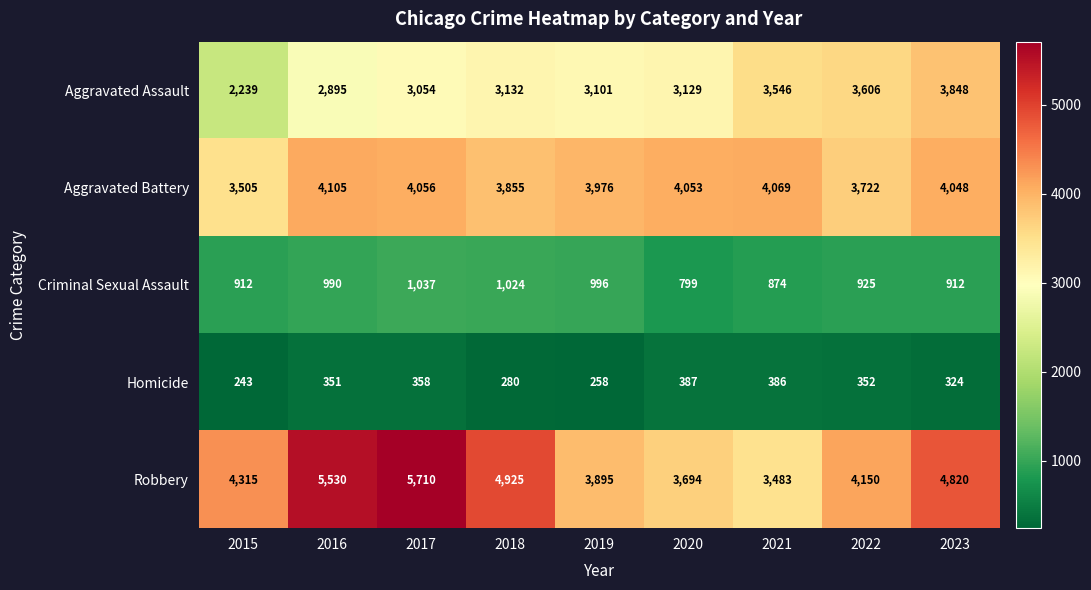

True or false: Robbery has a value of 4925 at 2018.

True